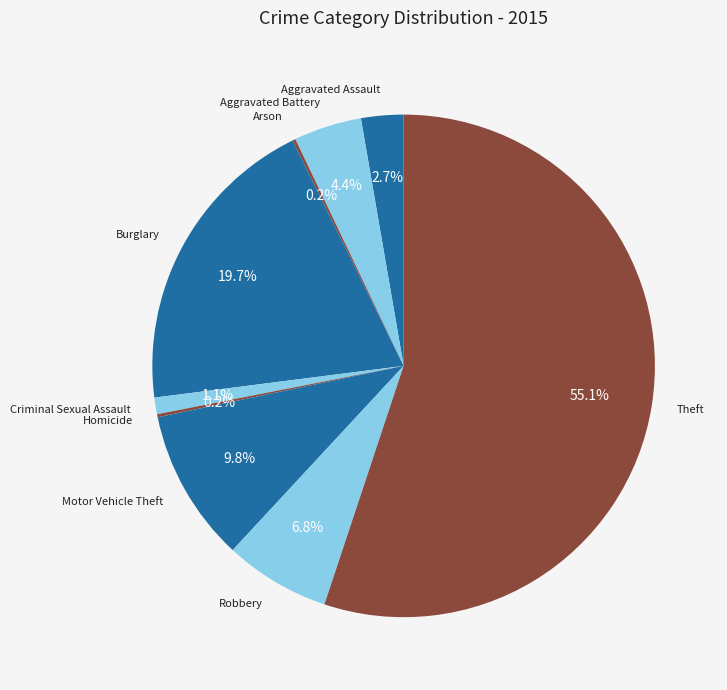

Between Burglary and Robbery, which is larger?

Burglary